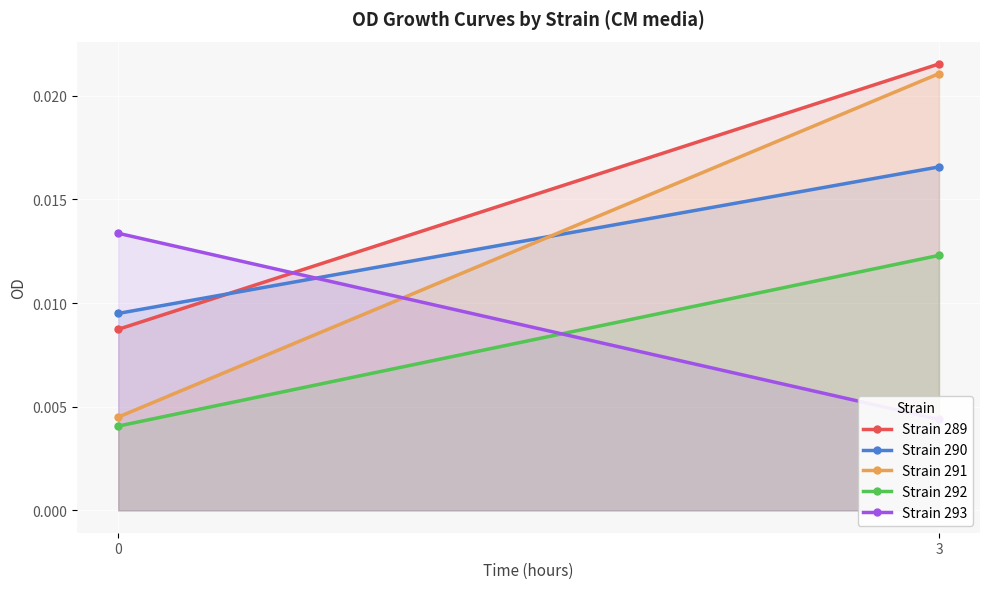

At how many categories does at least one series exceed 0?

2